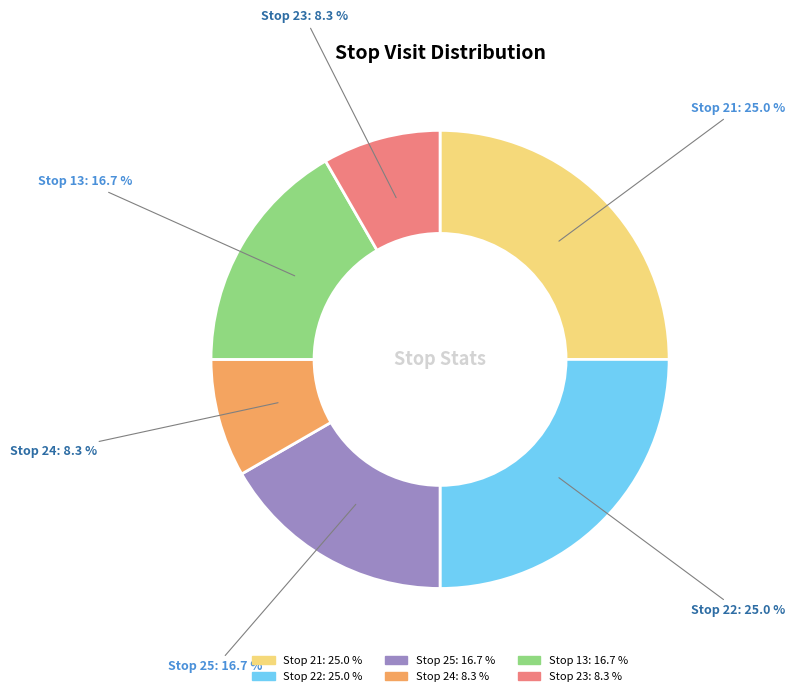

Do Stop 22: 25.0 % and Stop 23: 8.3 % together represent more than half of the pie?

No